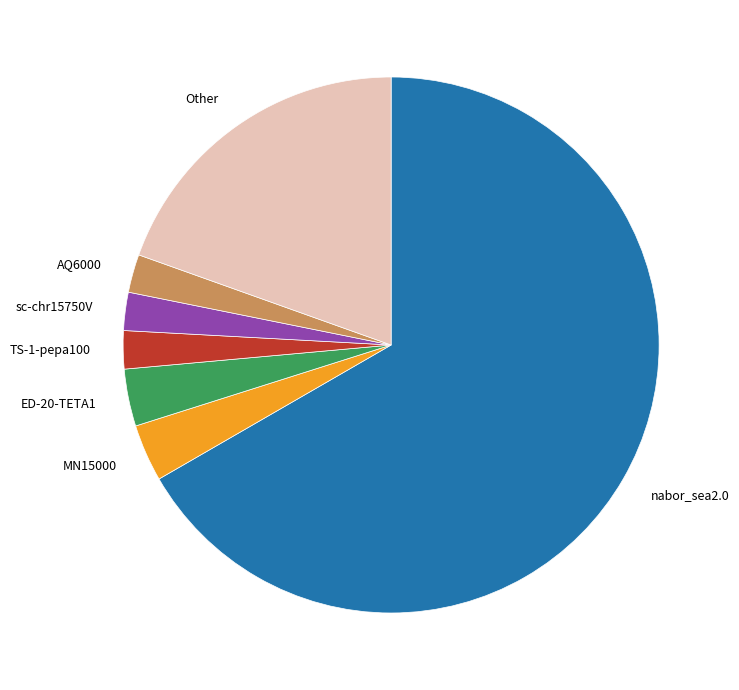

Does AQ6000 represent more than half of the total?

No